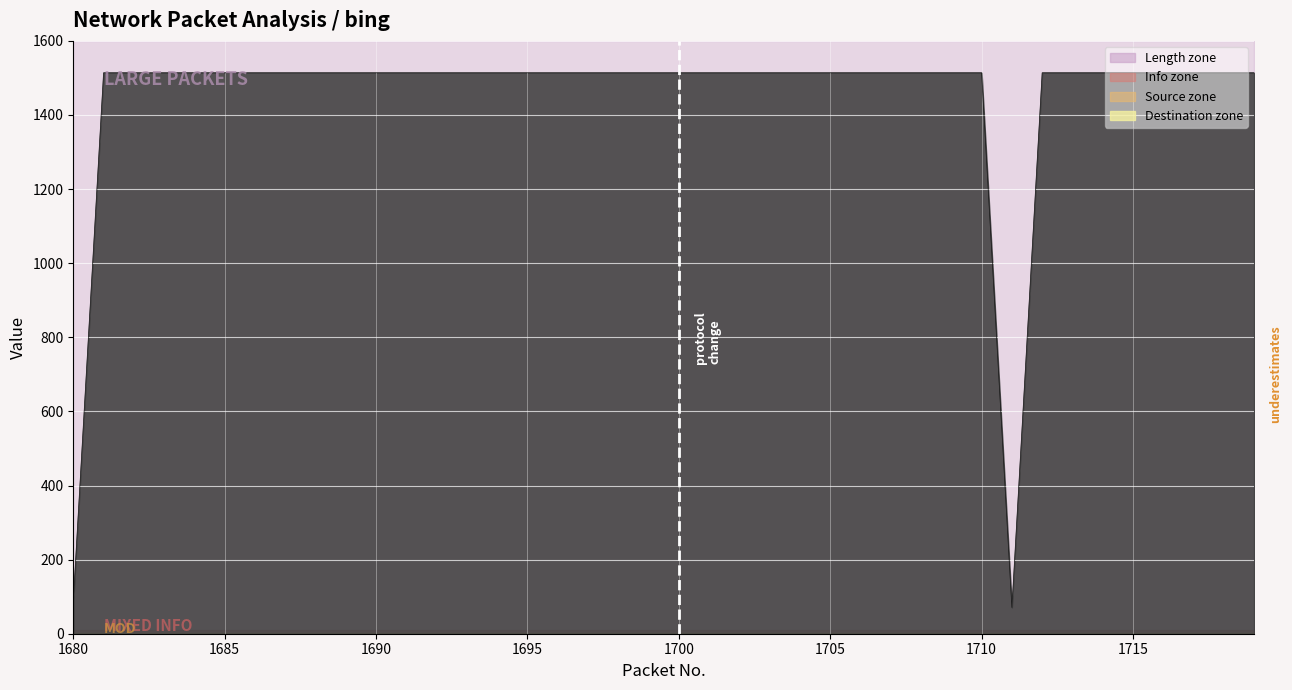

Reading left to right, list all the values displayed in this chart.

Length: 90	1514	1514	1514	1514	1514	1514	1514	1514	1514	1514	1514	1514	1514	1514	1514	1514	1514	1514	1514	1514	1514	1514	1514	1514	1514	1514	1514	1514	1514	1514	71	1514	1514	1514	1514	1514	1514	1514	1514
Info: 6	3	3	3	3	3	3	3	2	3	3	3	3	3	3	3	3	3	3	2	3	3	3	3	3	3	3	3	3	3	2	2	3	3	3	3	3	3	3	3
Source: 1	0	0	0	0	0	0	0	0	0	0	0	0	0	0	0	0	0	0	0	0	0	0	0	0	0	0	0	0	0	0	0	0	0	0	0	0	0	0	0
Destination: 0	1	1	1	1	1	1	1	1	1	1	1	1	1	1	1	1	1	1	1	1	1	1	1	1	1	1	1	1	1	1	1	1	1	1	1	1	1	1	1